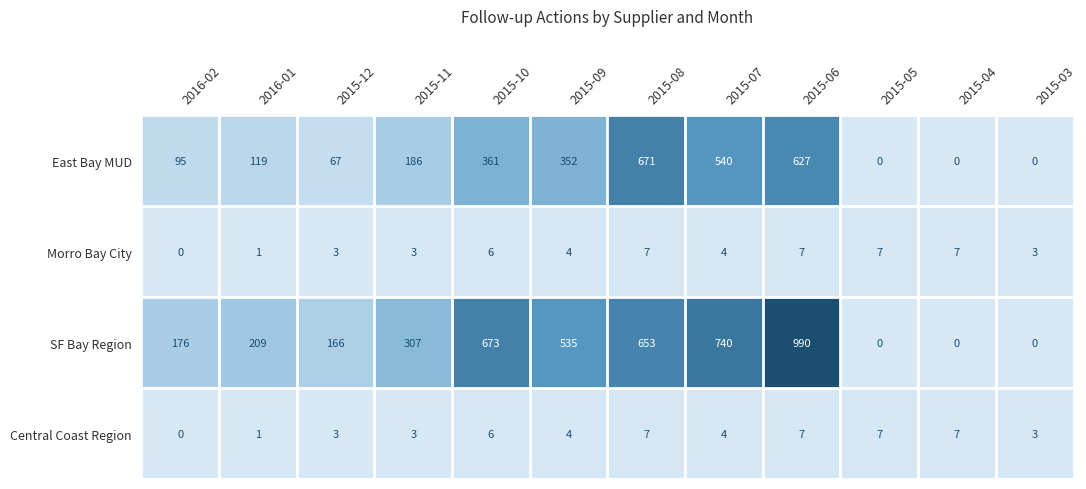

Read the Morro Bay City value at 2015-08.

7